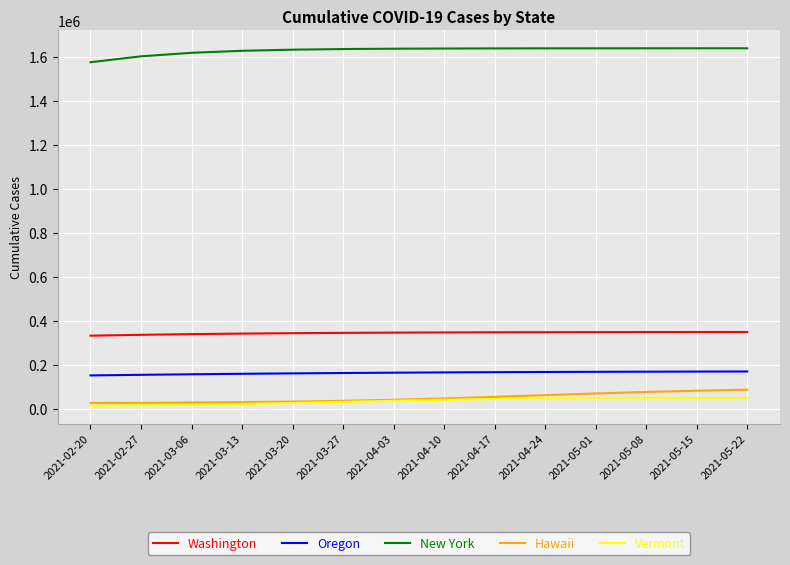

What are all the series names shown in the legend?

Washington, Oregon, New York, Hawaii, Vermont